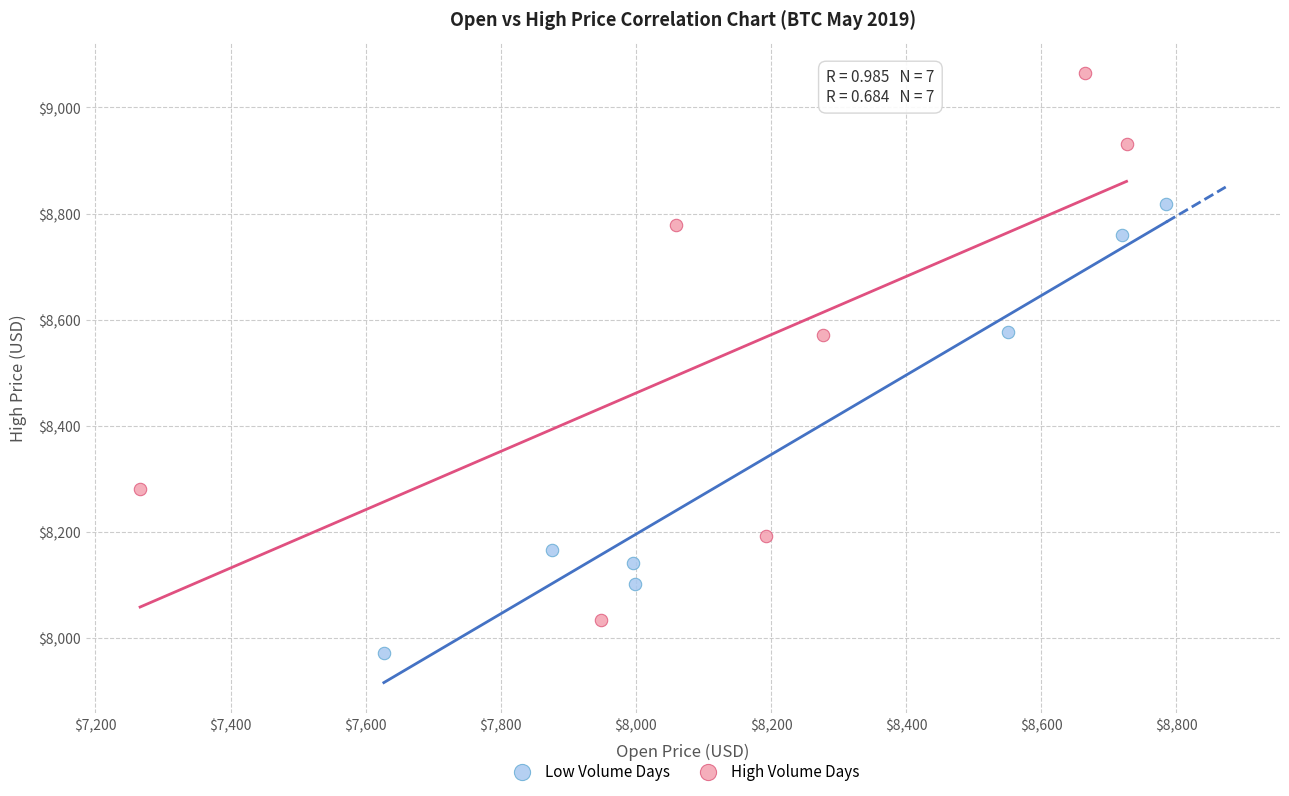

Which series contains the highest Y value?

High Volume Days